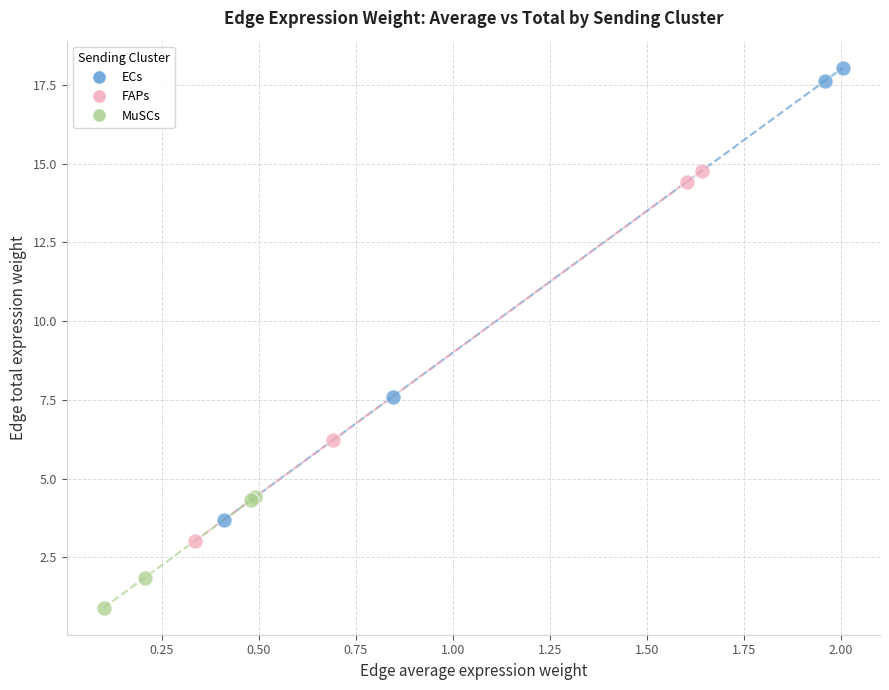

Which series contains the highest Y value?

ECs